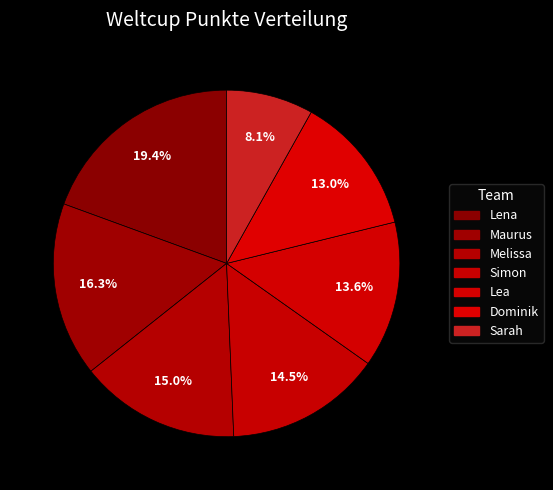

How many segments does this pie chart have?

7